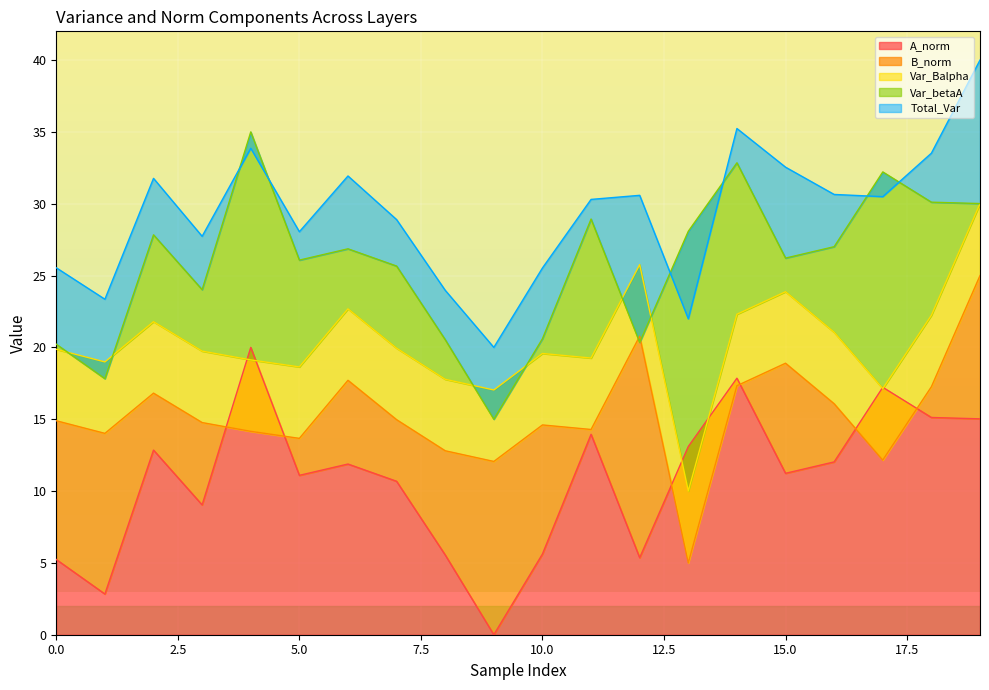

How many values in A_norm are above zero?

19